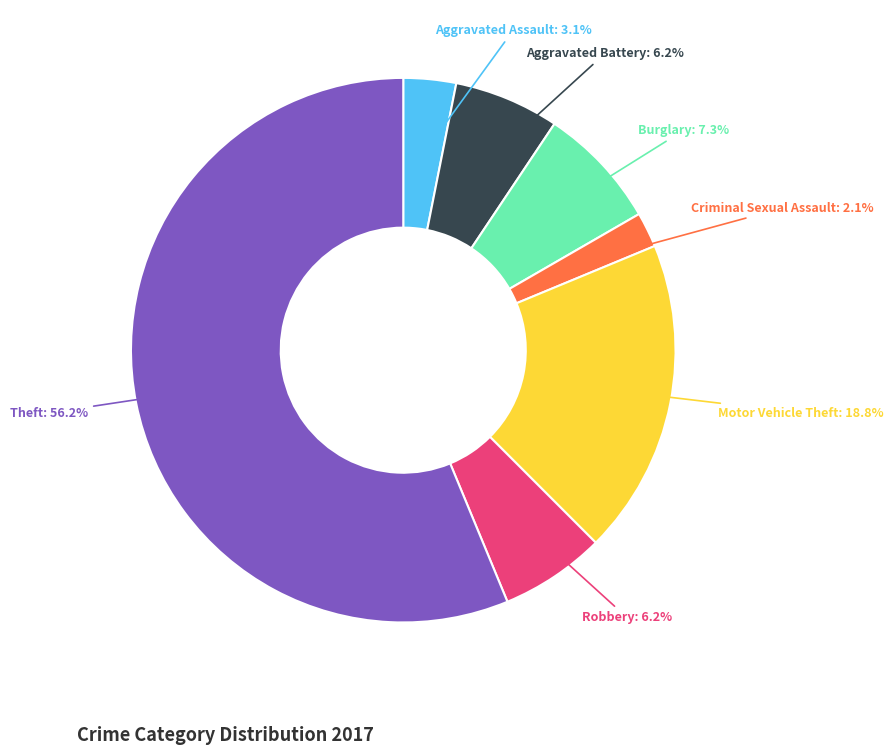

Does Theft represent more than half of the total?

Yes